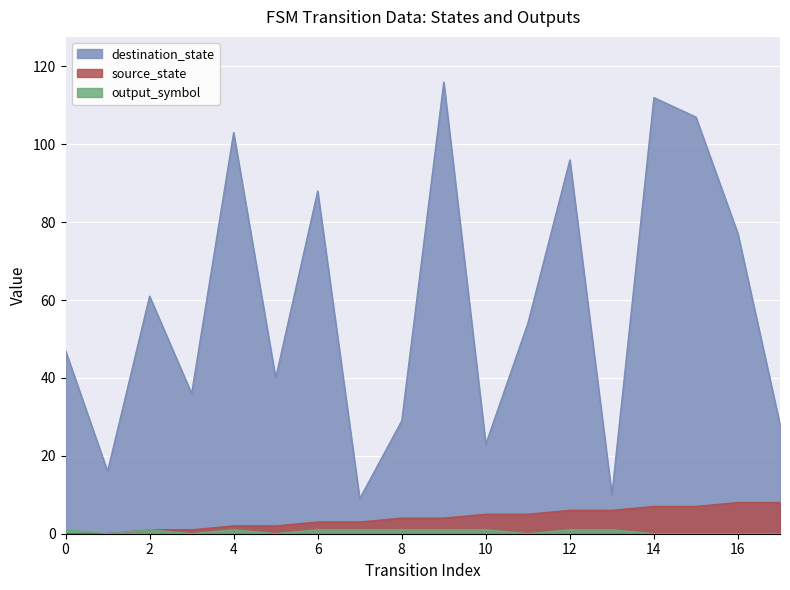

The output_symbol series shows 0 at 15. True or false?

True